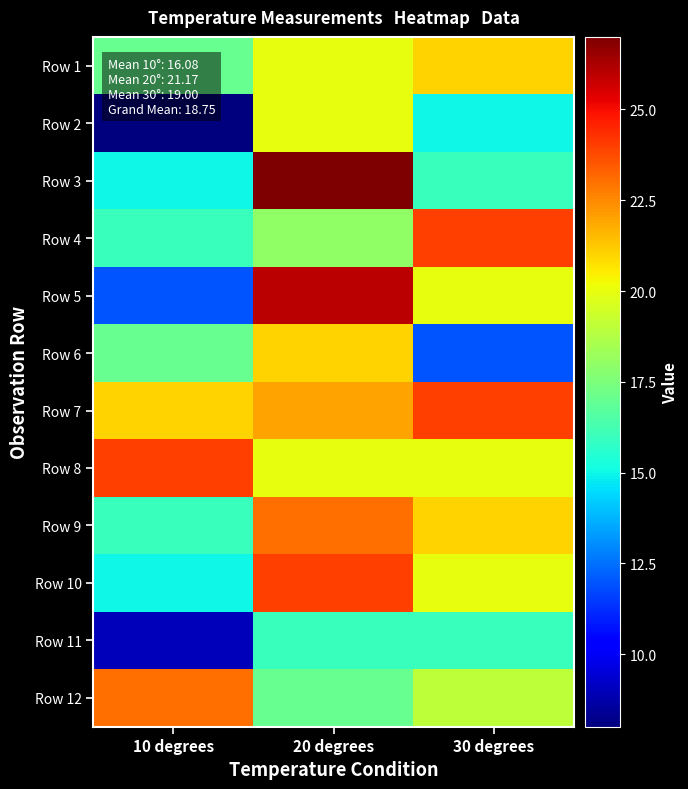

Between 20 degrees and 10 degrees, which is larger?

20 degrees